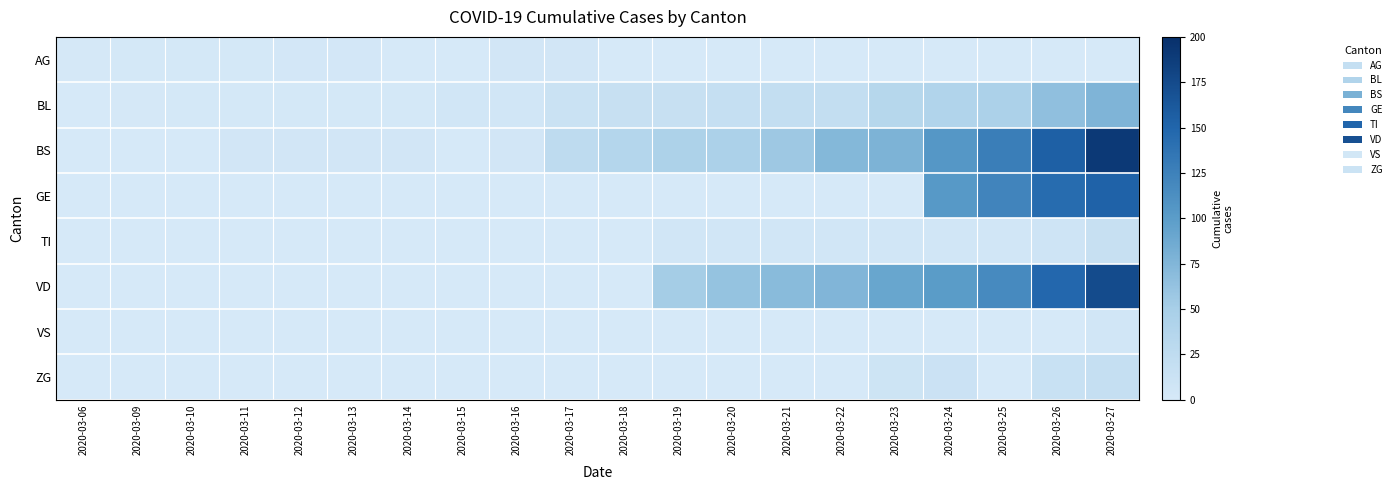

Which series has the largest total across all categories?

BS